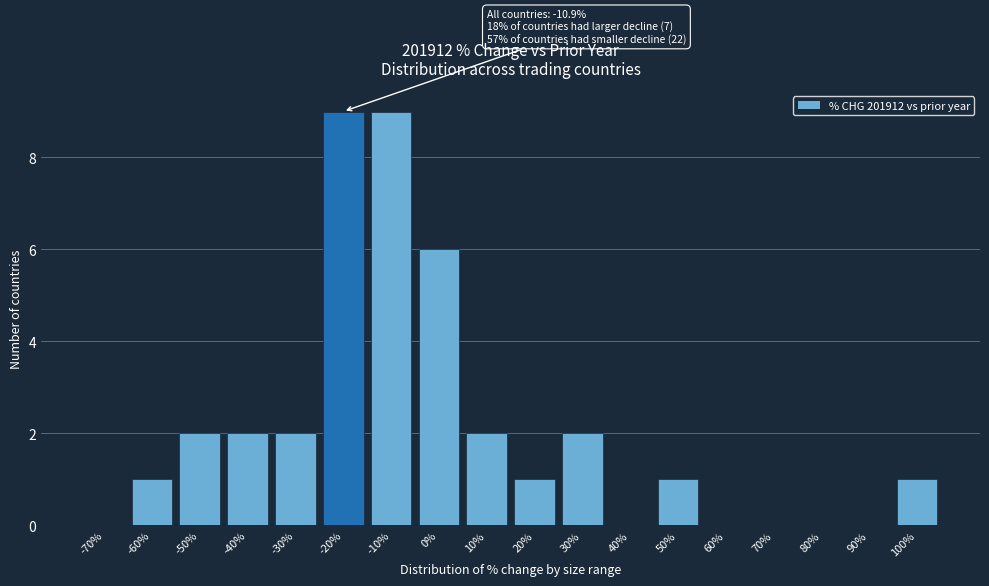

Reading right to left, extract all data points from this chart.

100%=1	90%=0	80%=0	70%=0	60%=0	50%=1	40%=0	30%=2	20%=1	10%=2	0%=6	-10%=9	-20%=9	-30%=2	-40%=2	-50%=2	-60%=1	-70%=0